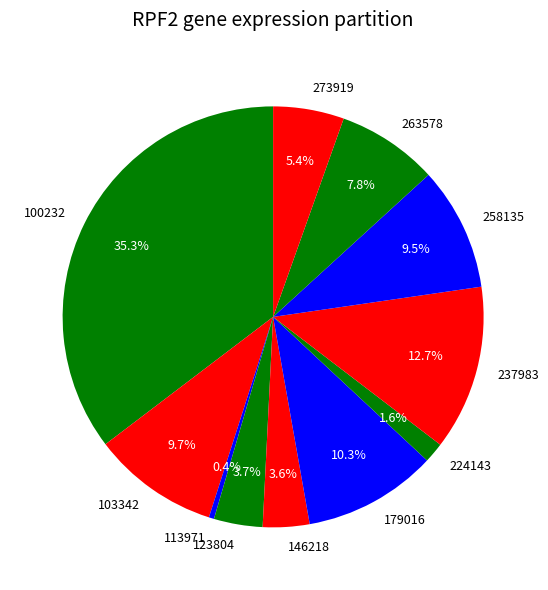

Which slice is the largest?

100232